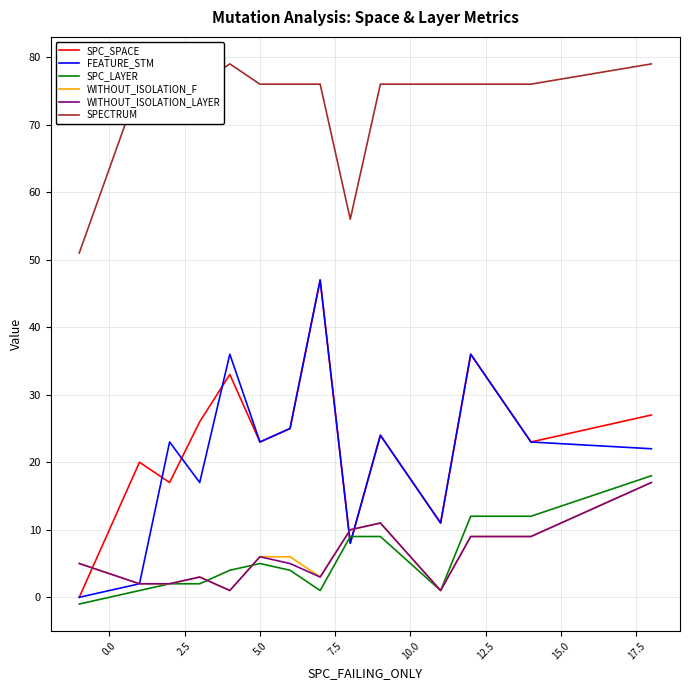

What is the maximum value for SPECTRUM?

79